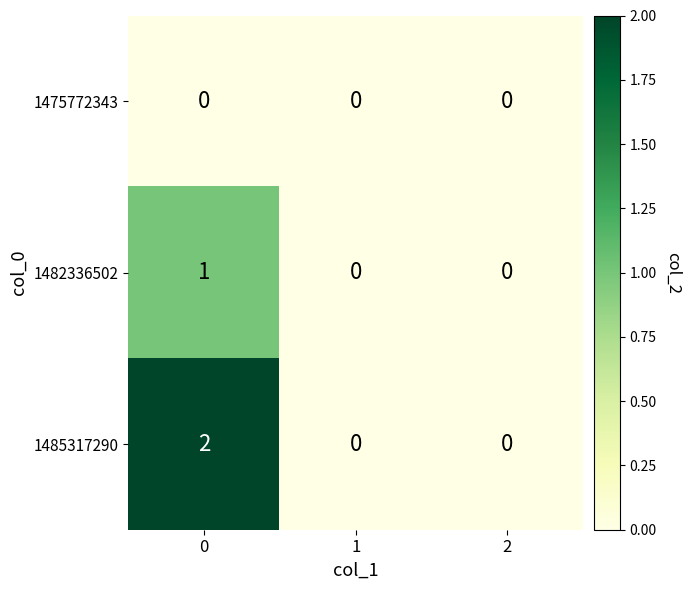

The value of 1485317290 at 1 is -1. True or false?

False